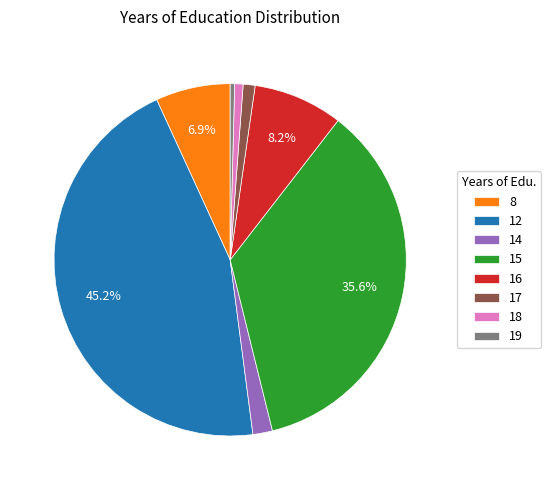

To the nearest percent, what is the difference between the largest and smallest slice percentages?

45%